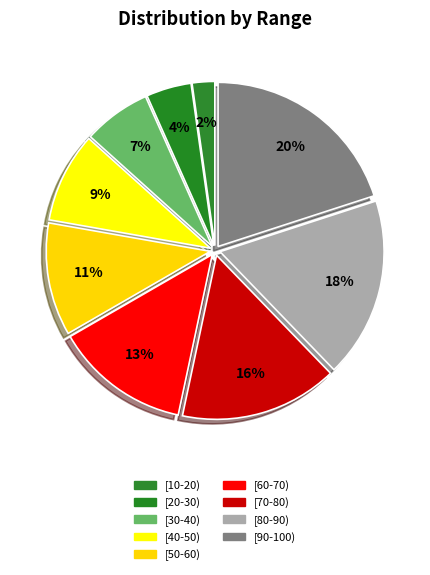

How many segments does this pie chart have?

9